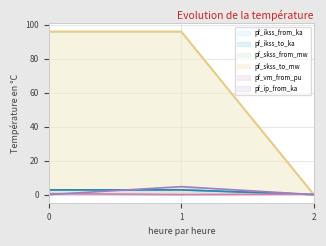

What is the value of the pf_skss_from_mw point at the 2nd from the left?

95.9